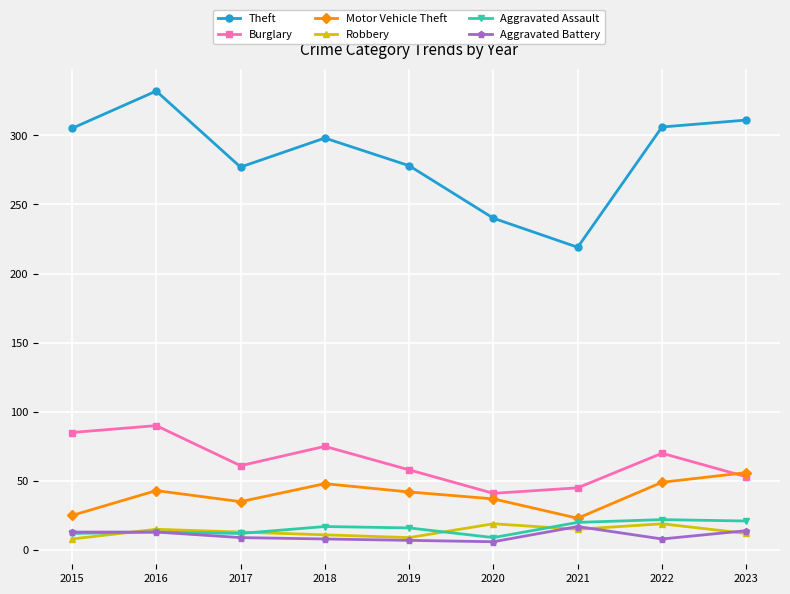

True or false: Aggravated Assault and Motor Vehicle Theft intersect in this chart.

False